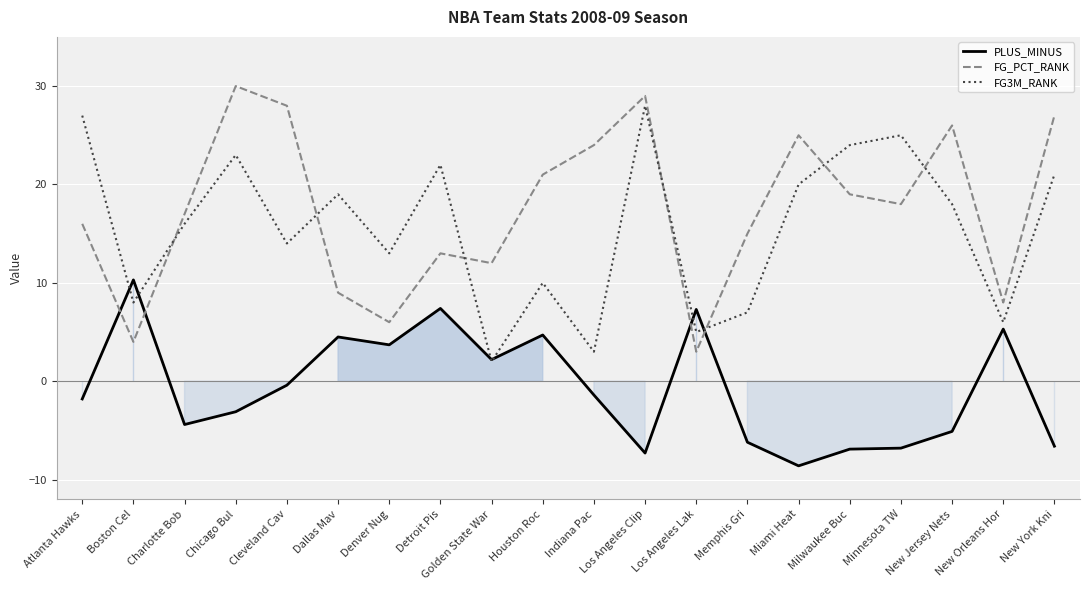

How many lines are shown in the chart?

3